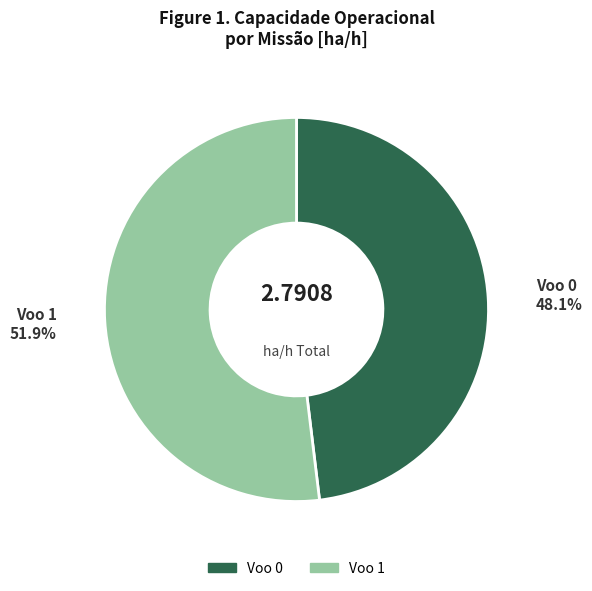

How many slices are in this pie chart?

2